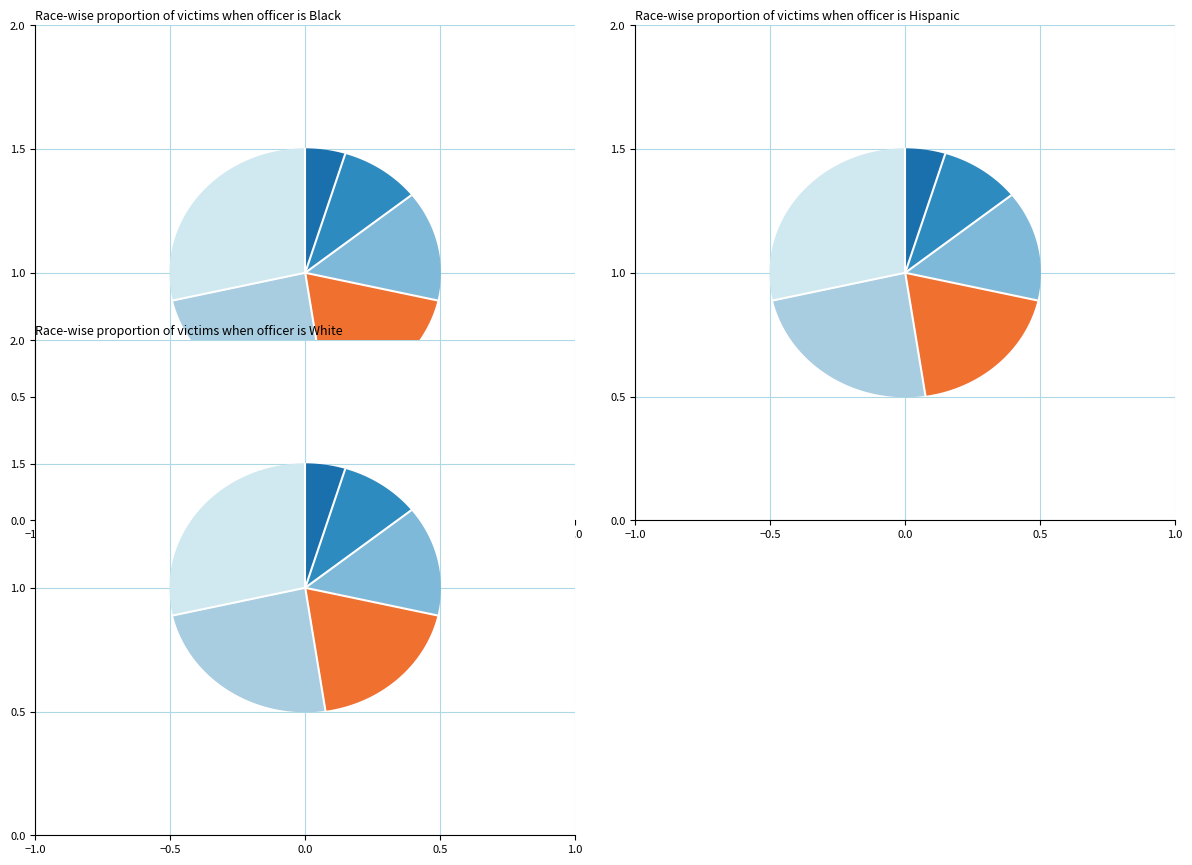

Does 2 account for over 50% of the chart?

No